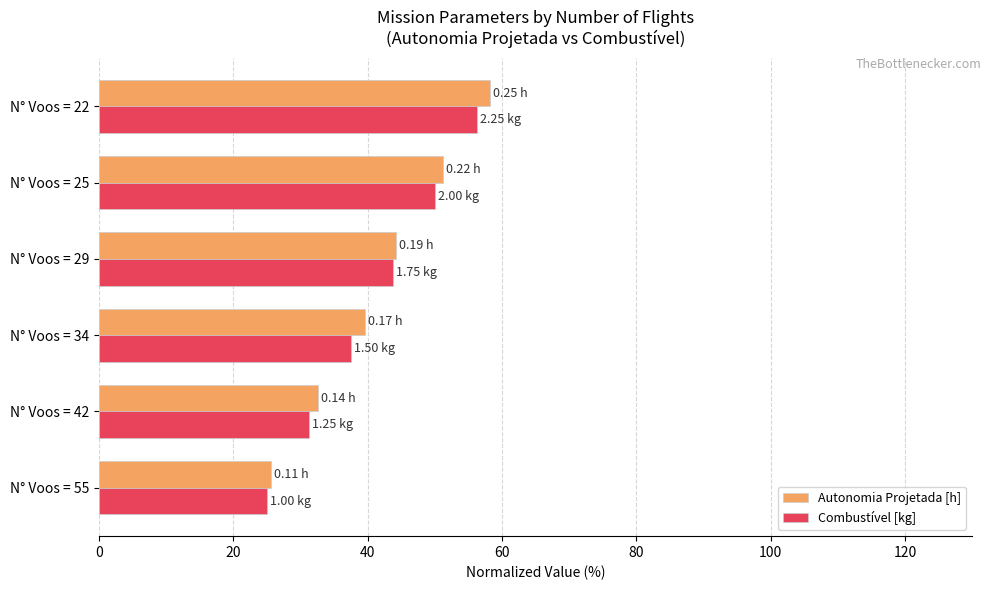

Which series has the widest spread of values?

Autonomia Projetada [h]